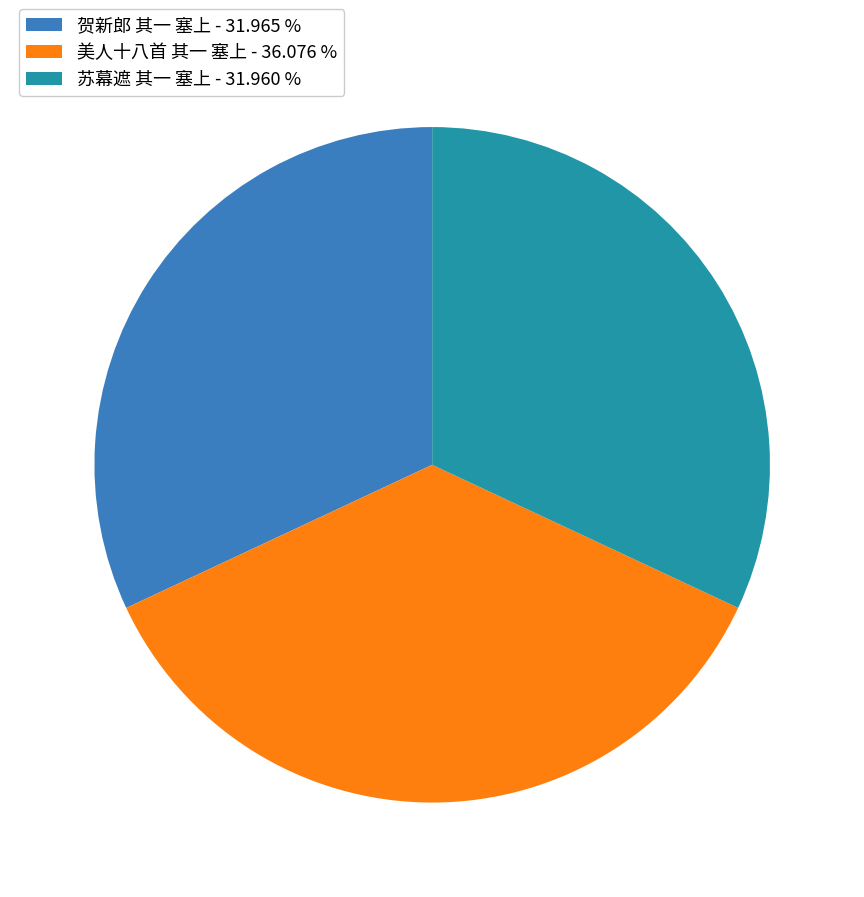

What is the ratio of the value at 贺新郎 其一 塞上 - 31.965 % to the value at 美人十八首 其一 塞上 - 36.076 %?

0.9